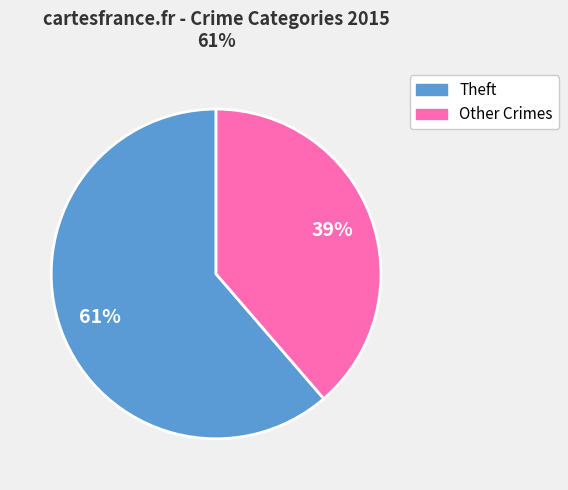

To the nearest percent, what is the average slice percentage?

50%